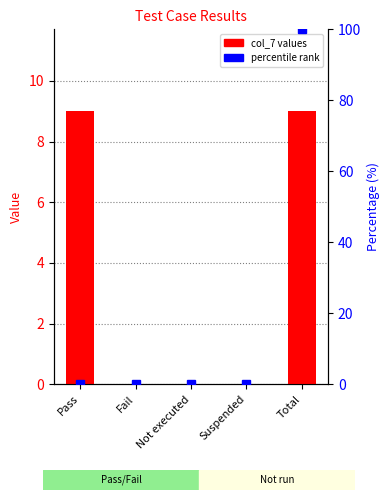

At which category is the sum across all series the highest?

Total